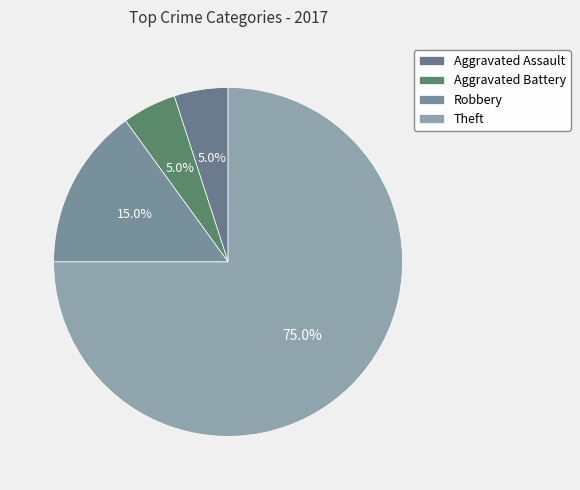

What is the ratio of the value at Aggravated Battery to the value at Theft?

0.1